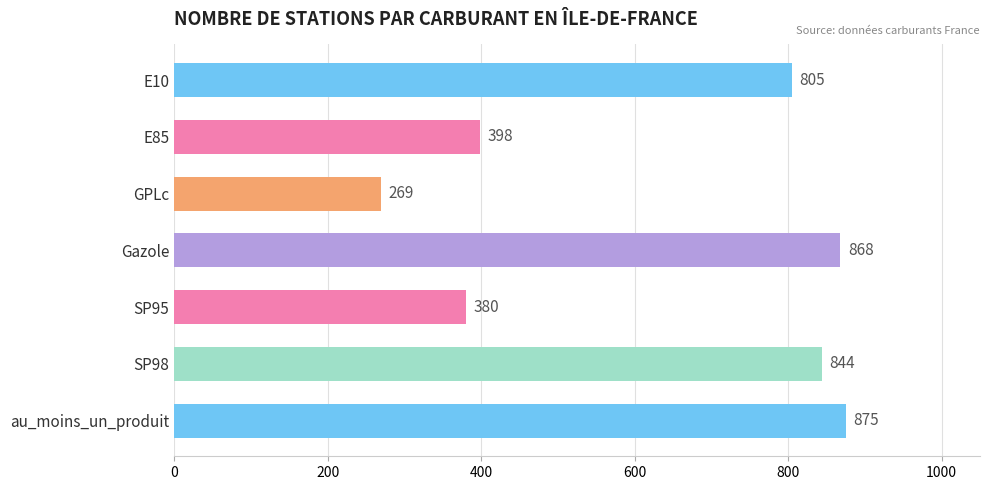

What is the smallest value displayed?

269